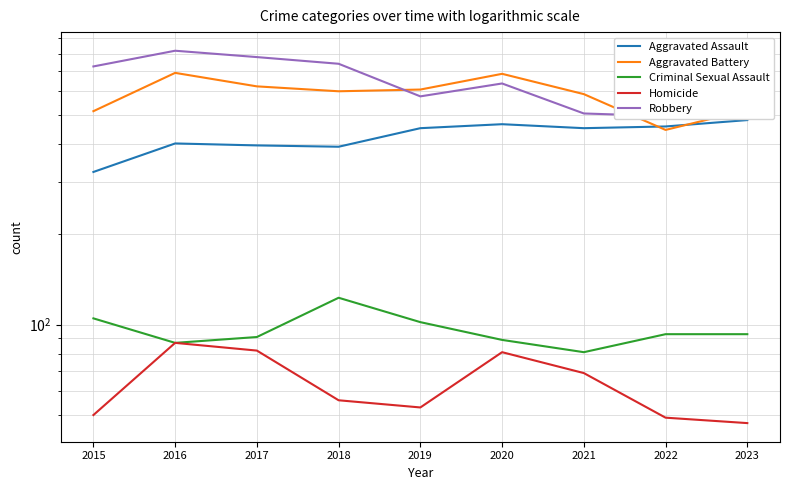

What is the average value of the Robbery series?

662